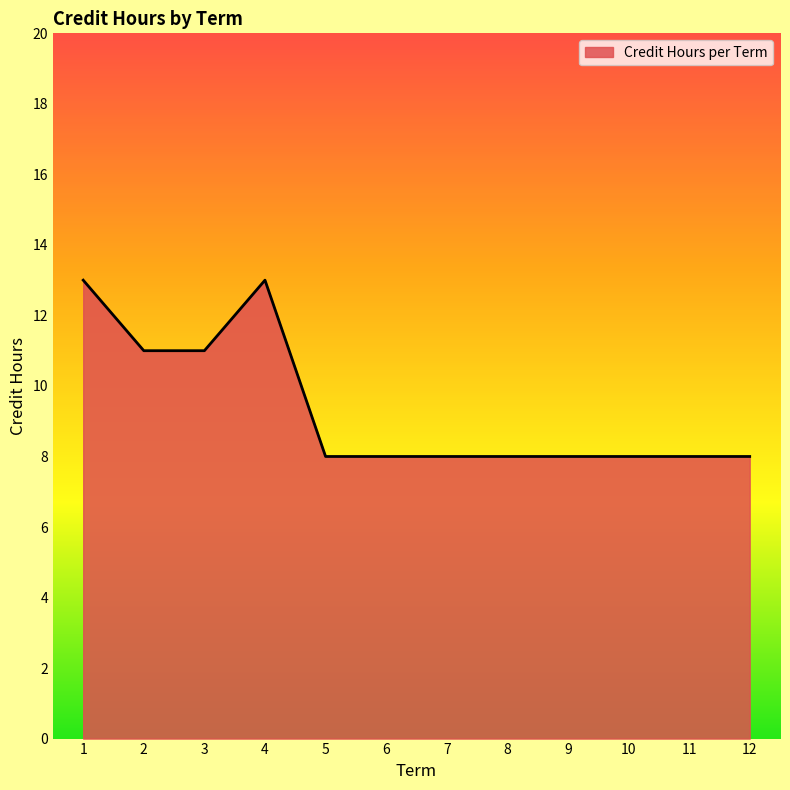

Reading left to right, extract all data points from this chart.

13	11	11	13	8	8	8	8	8	8	8	8